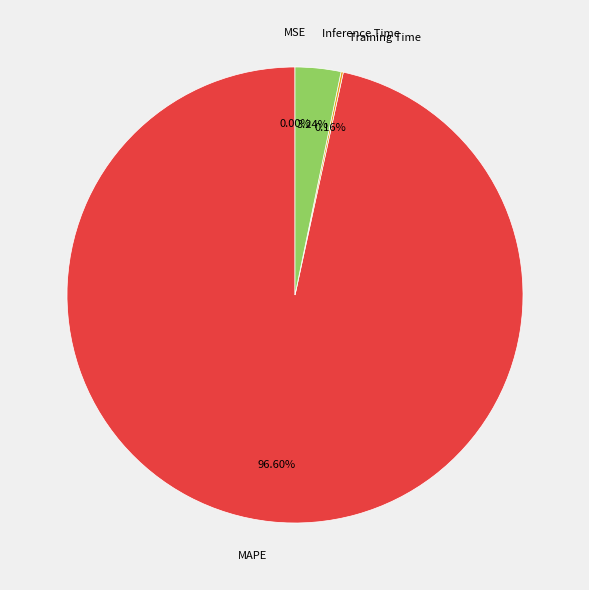

Does any single category account for the majority?

Yes